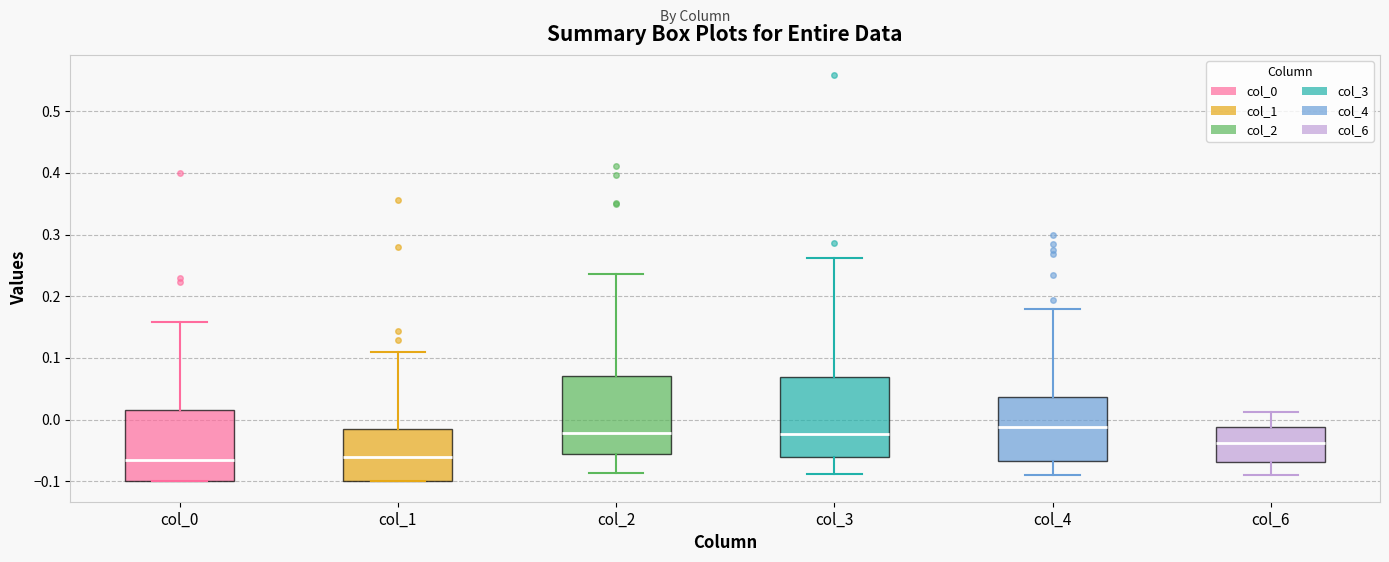

Reading left to right, read every box against the y-axis: the position of its median line, the range the box covers, and the ends of its whiskers. The values are not printed on the chart, so give them approximately, as read against the axis.

col_0: median -0.07, box -0.10 to 0.02, whiskers -0.10 to 0.16
col_1: median -0.06, box -0.10 to -0.02, whiskers -0.10 to 0.11
col_2: median -0.02, box -0.06 to 0.07, whiskers -0.09 to 0.24
col_3: median -0.02, box -0.06 to 0.07, whiskers -0.09 to 0.26
col_4: median -0.01, box -0.07 to 0.04, whiskers -0.09 to 0.18
col_6: median -0.04, box -0.07 to -0.01, whiskers -0.09 to 0.01